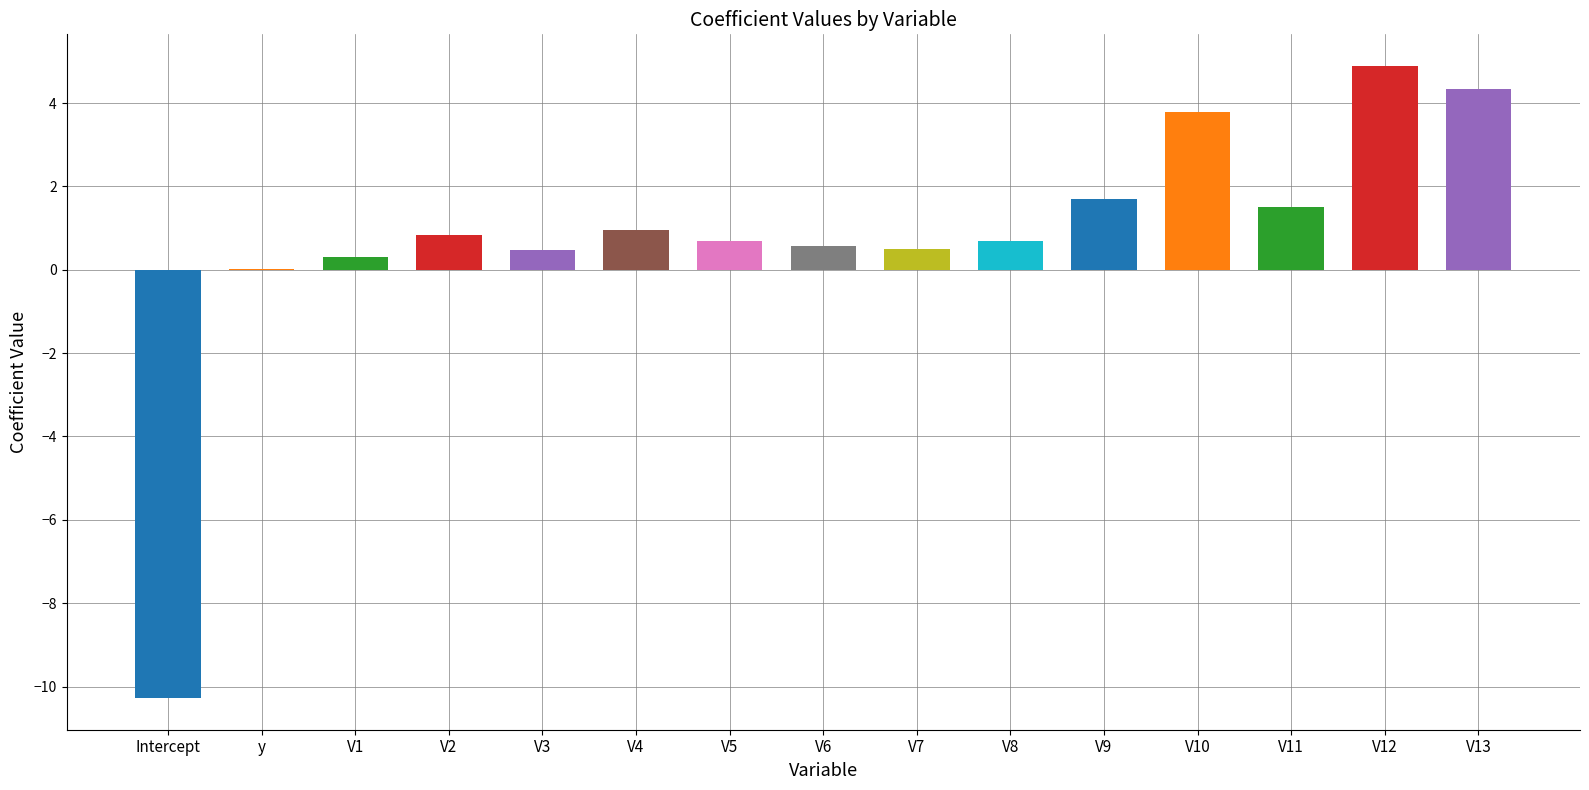

What is the sum of the values at V5 and V6?

1.3